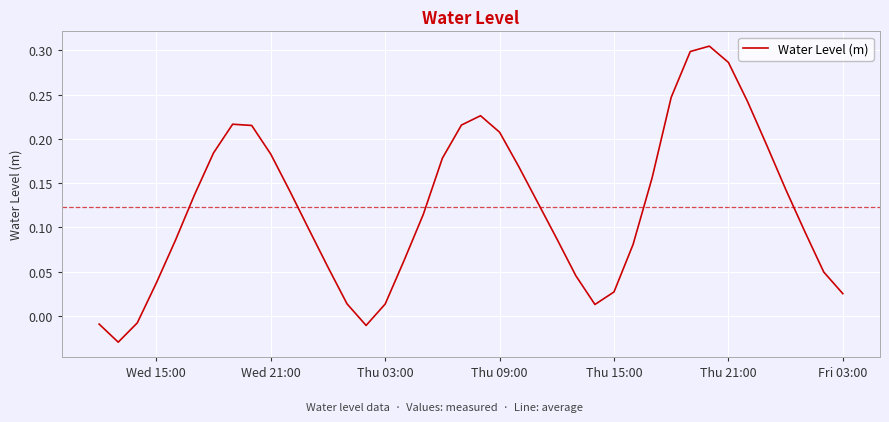

Reading left to right, transcribe all the data shown in this chart.

-0.0	-0.0	-0.0	0.0	0.1	0.1	0.2	0.2	0.2	0.2	0.1	0.1	0.1	0.0	-0.0	0.0	0.1	0.1	0.2	0.2	0.2	0.2	0.2	0.1	0.1	0.0	0.0	0.0	0.1	0.2	0.2	0.3	0.3	0.3	0.2	0.2	0.1	0.1	0.0	0.0